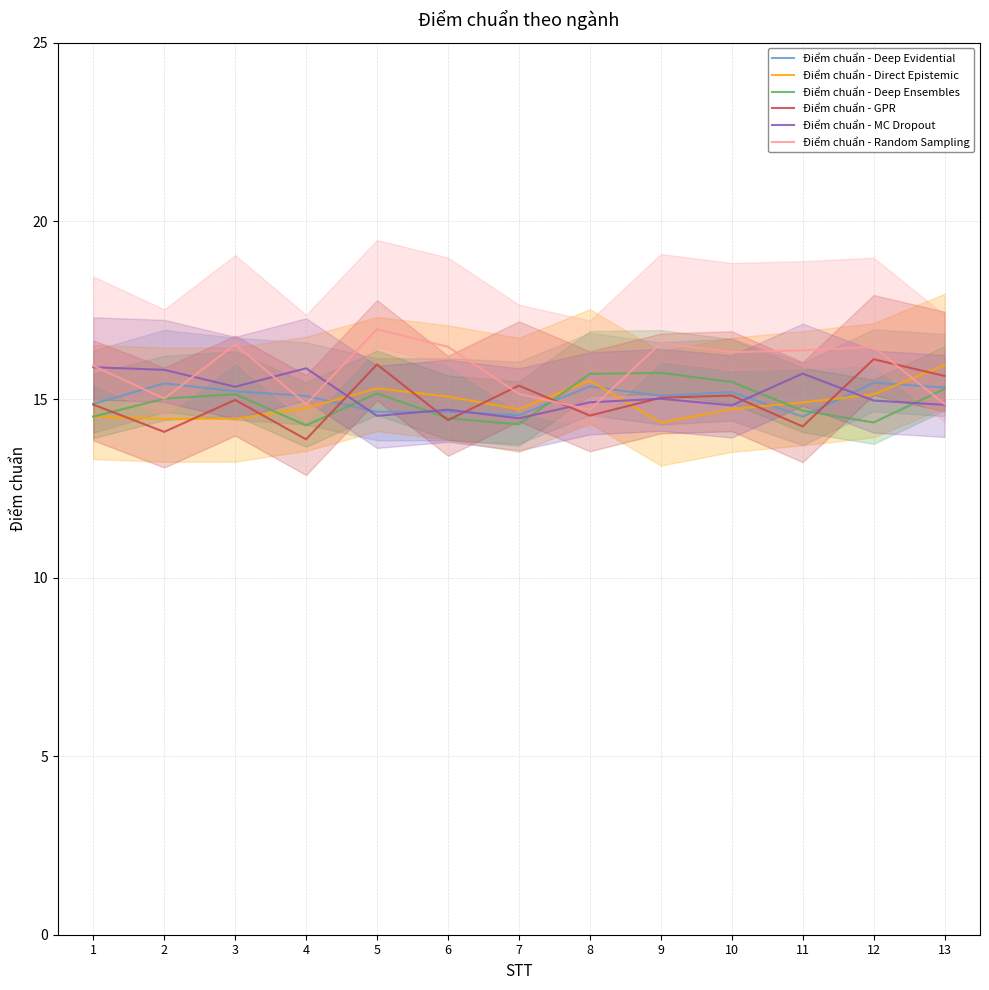

What is the average value of the Điểm chuẩn - GPR series?

15.0